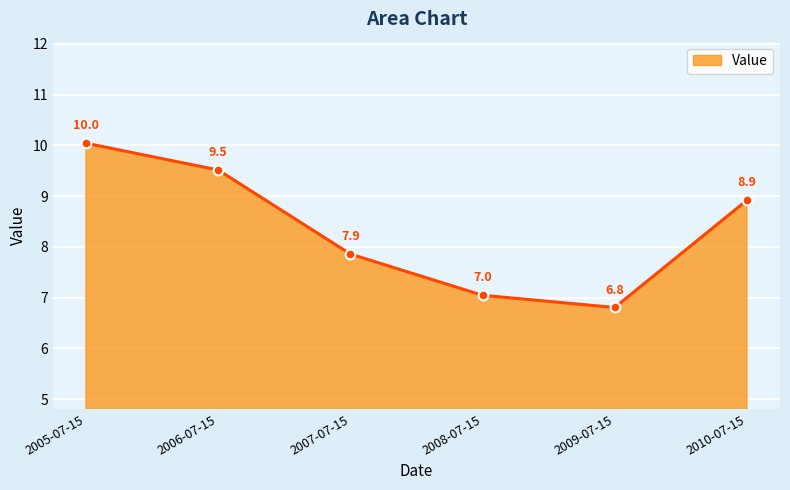

What is the greatest value displayed?

10.0